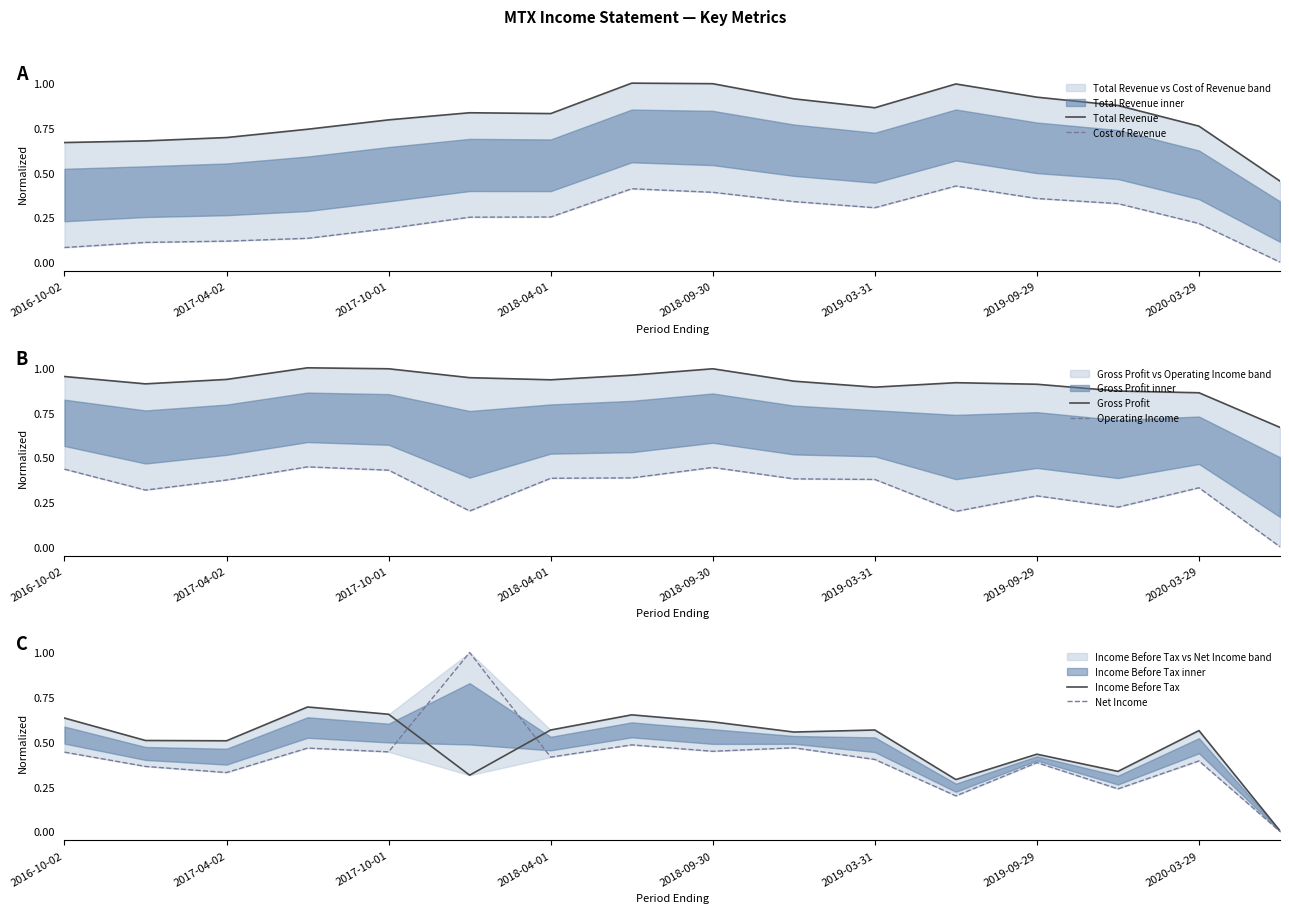

In Gross Profit, how many points are higher than both neighbors (excluding endpoints)?

3